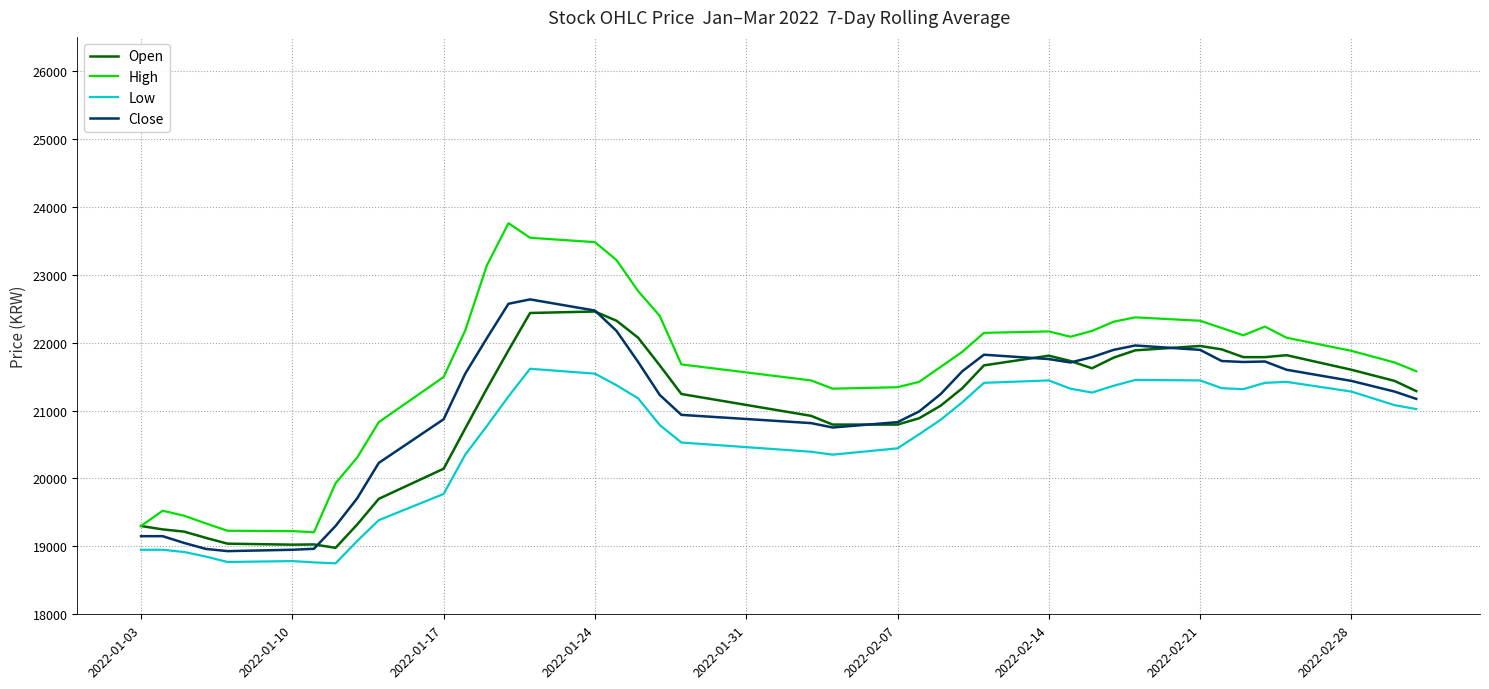

Which series has the largest total across all categories?

High